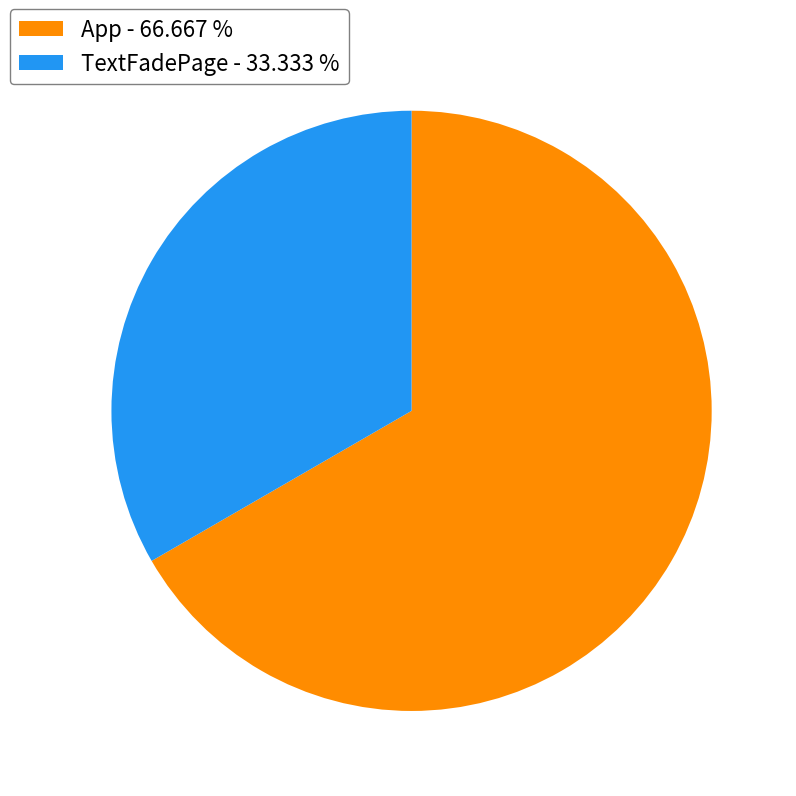

Which has a higher value, App or TextFadePage?

App